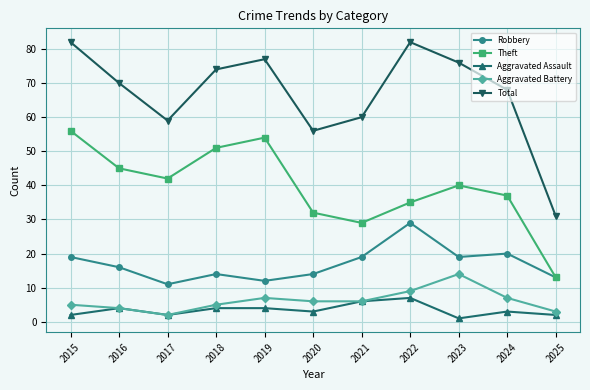

True or false: Aggravated Assault and Total intersect in this chart.

False